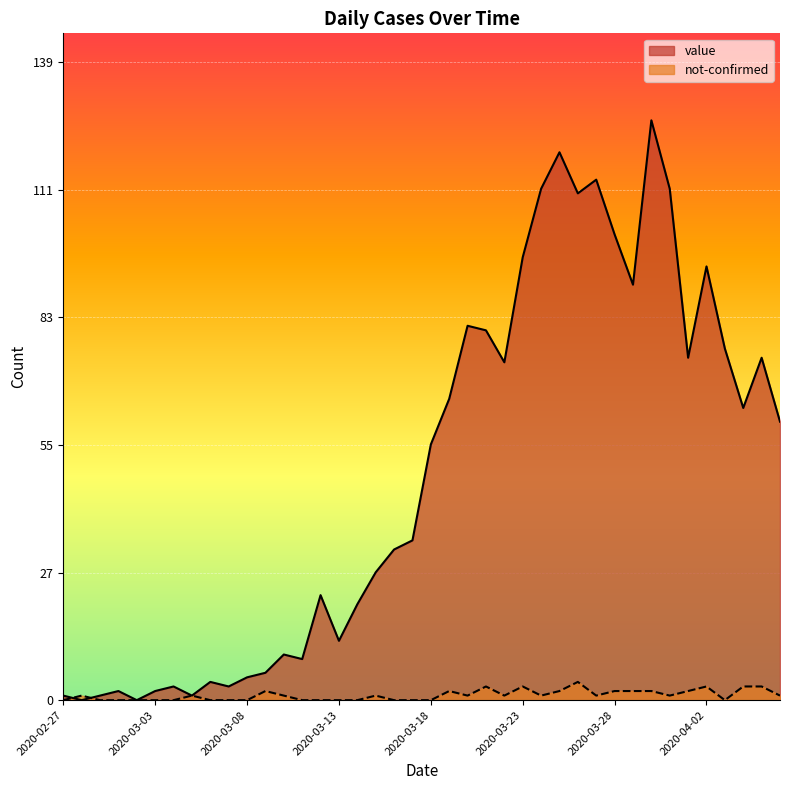

In value, how many points are higher than both neighbors (excluding endpoints)?

11